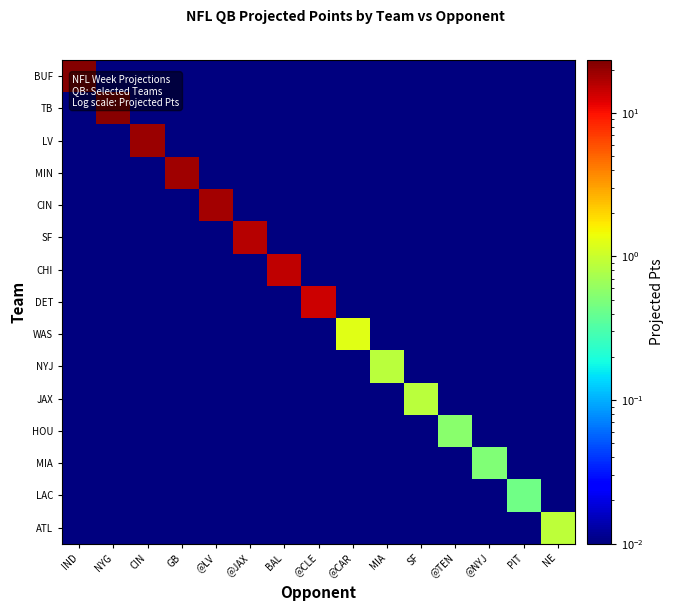

What is the total value across all series at @NYJ?

0.7